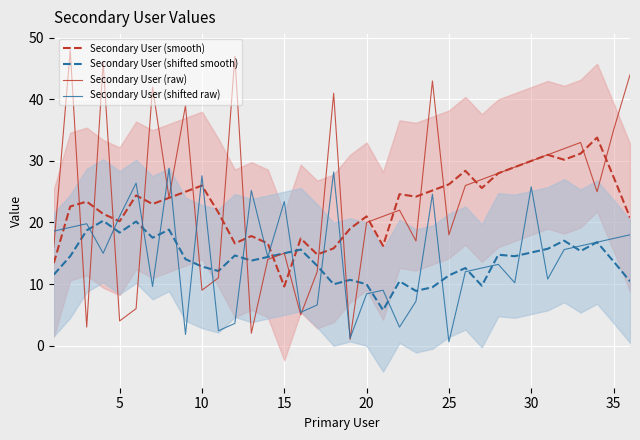

Rank the series by their maximum value, from lowest to highest.

Secondary User (shifted smooth), Secondary User (shifted raw), Secondary User (smooth), Secondary User (raw)